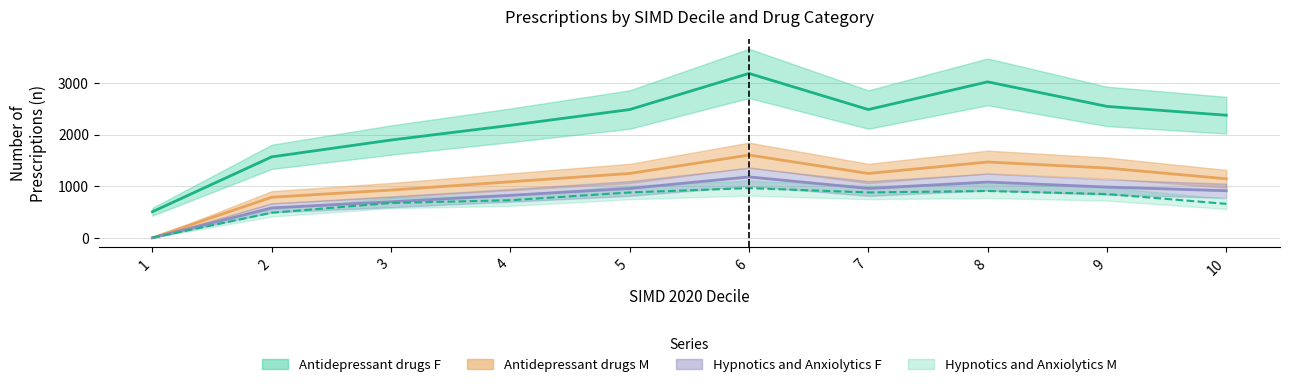

What is the highest value of the Hypnotics and Anxiolytics M series?

963